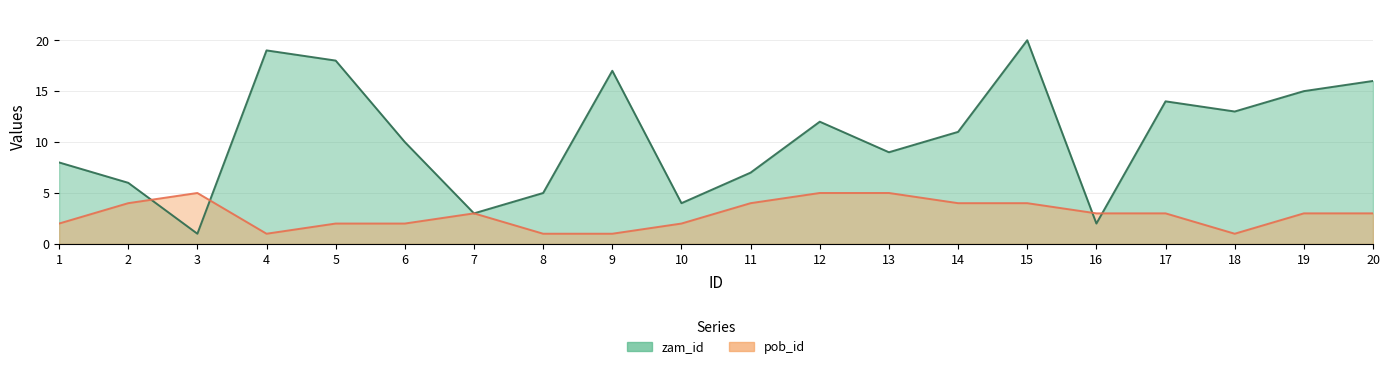

What is the average value of the pob_id series?

3